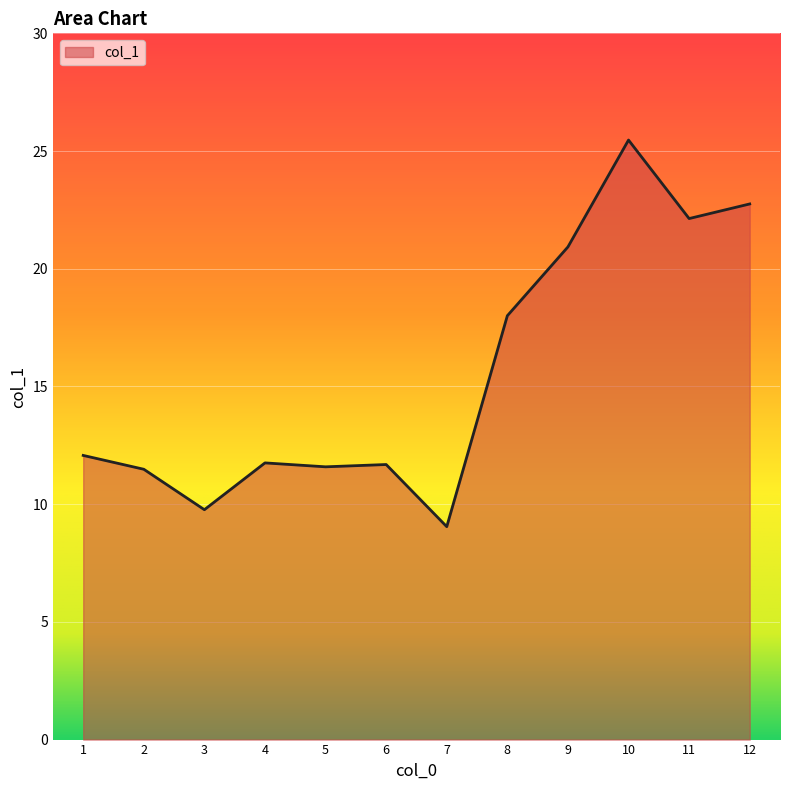

Where is the data nearest to the value 17?

8